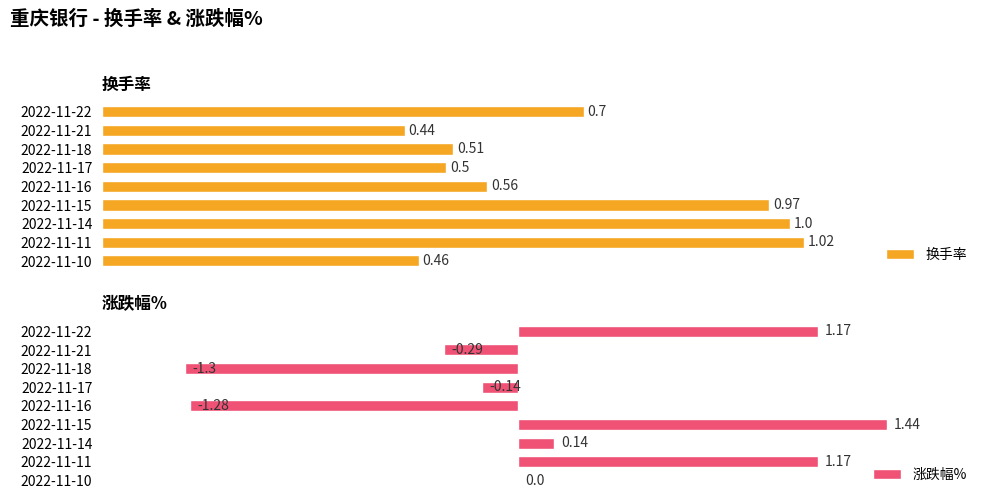

How many series are shown in this chart?

2